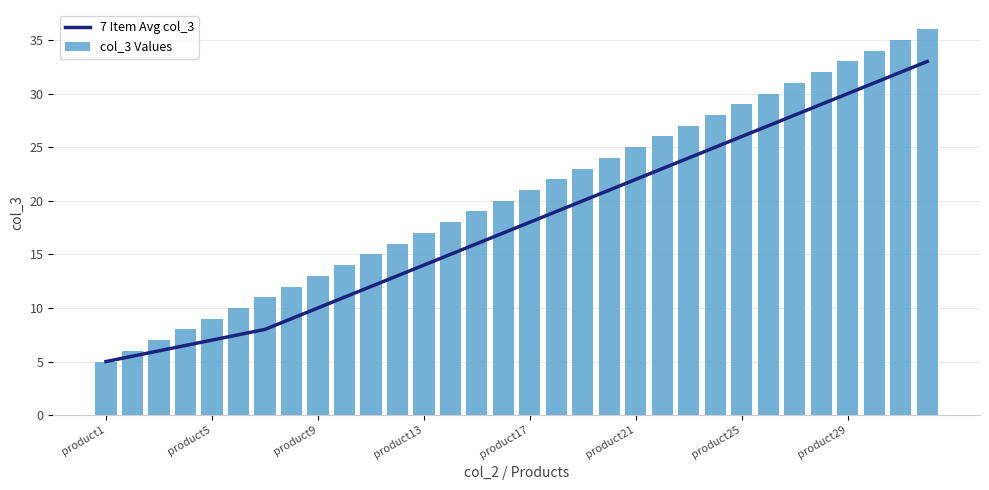

Which category has the lowest value in the col_3 Values series?

product1